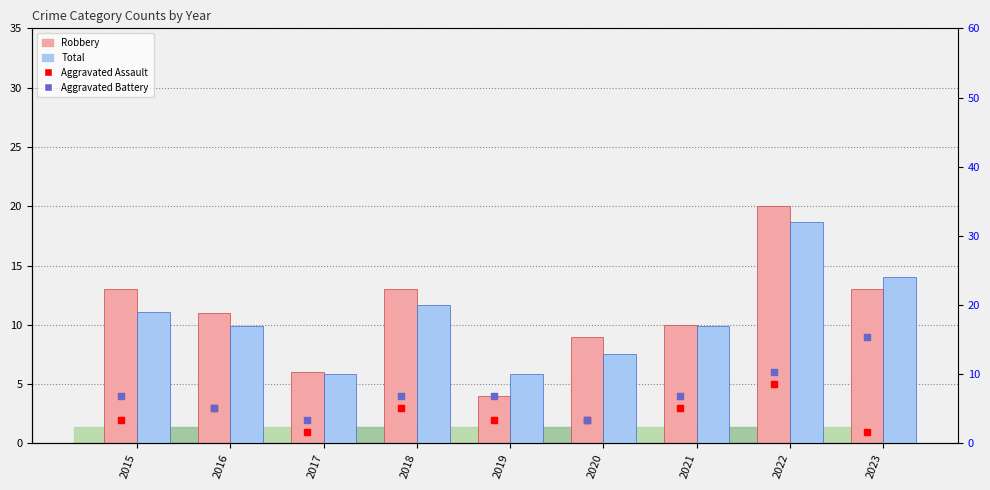

At which category is the sum across all series the highest?

2022